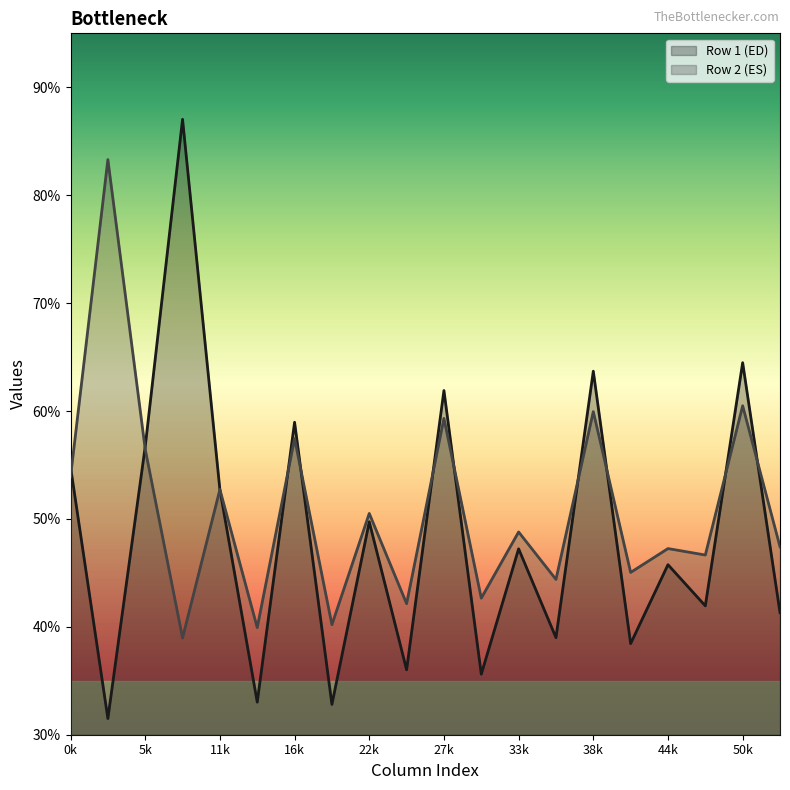

Which series has the largest total across all categories?

Row 2 (ES)